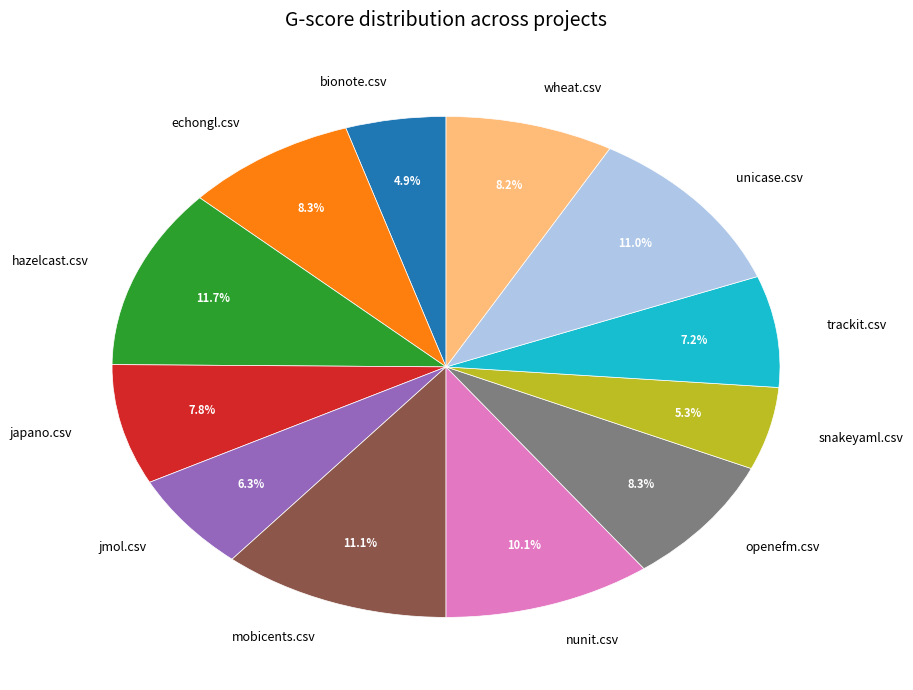

What percentage is the nunit.csv slice, to the nearest percent?

10%